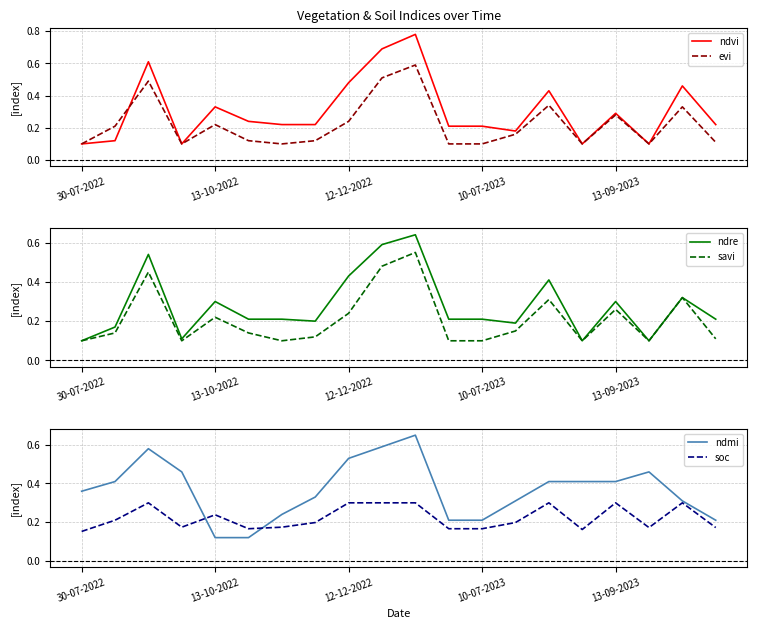

Count the ndvi values in the range 0 to 1.

20